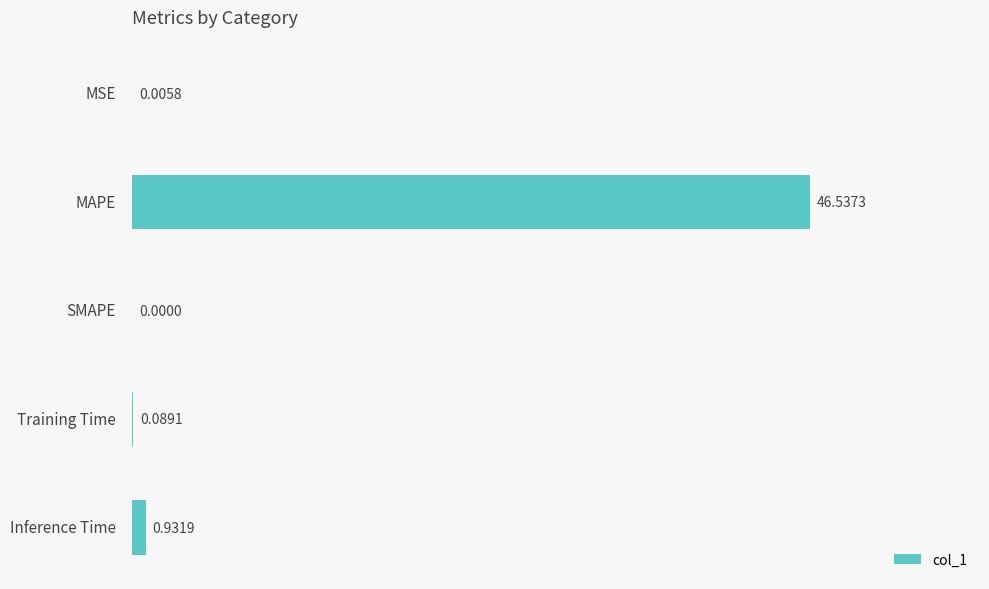

Which has a higher value, Training Time or Inference Time?

Inference Time